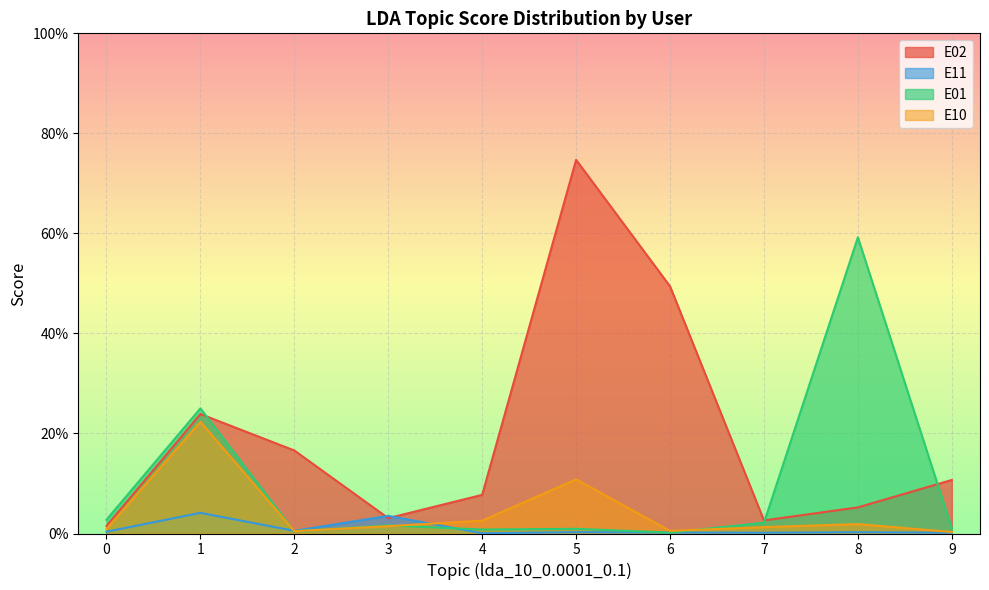

Which label corresponds to the smallest value in the chart?

4